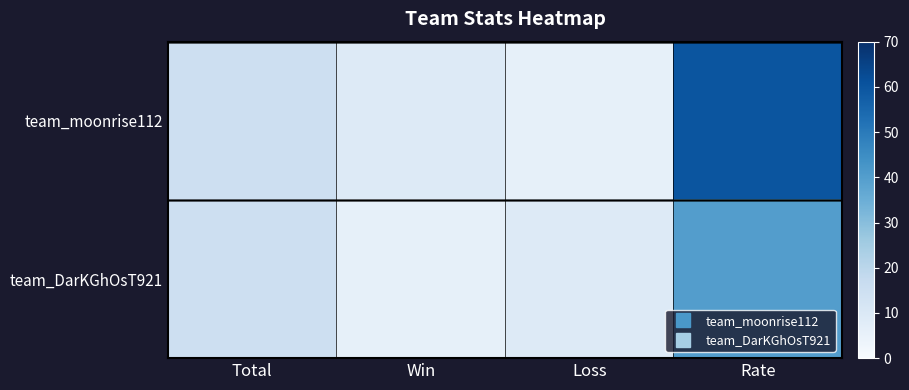

At how many categories does at least one series exceed 13?

2